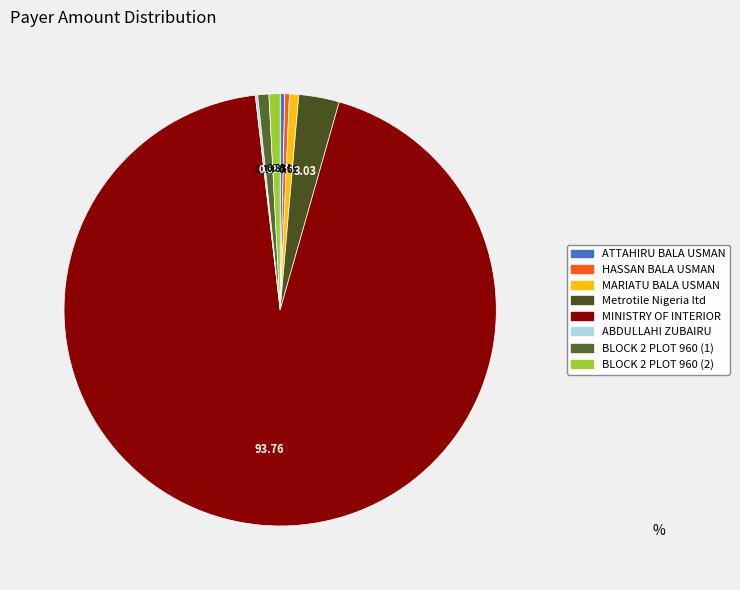

Is there a majority slice in this chart?

Yes